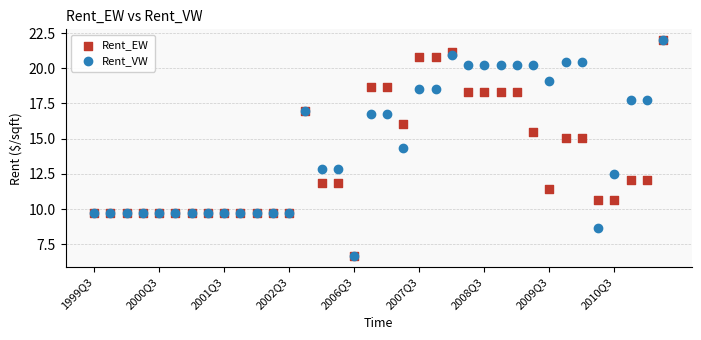

Across all series, what Y value is closest to 14?

14.3